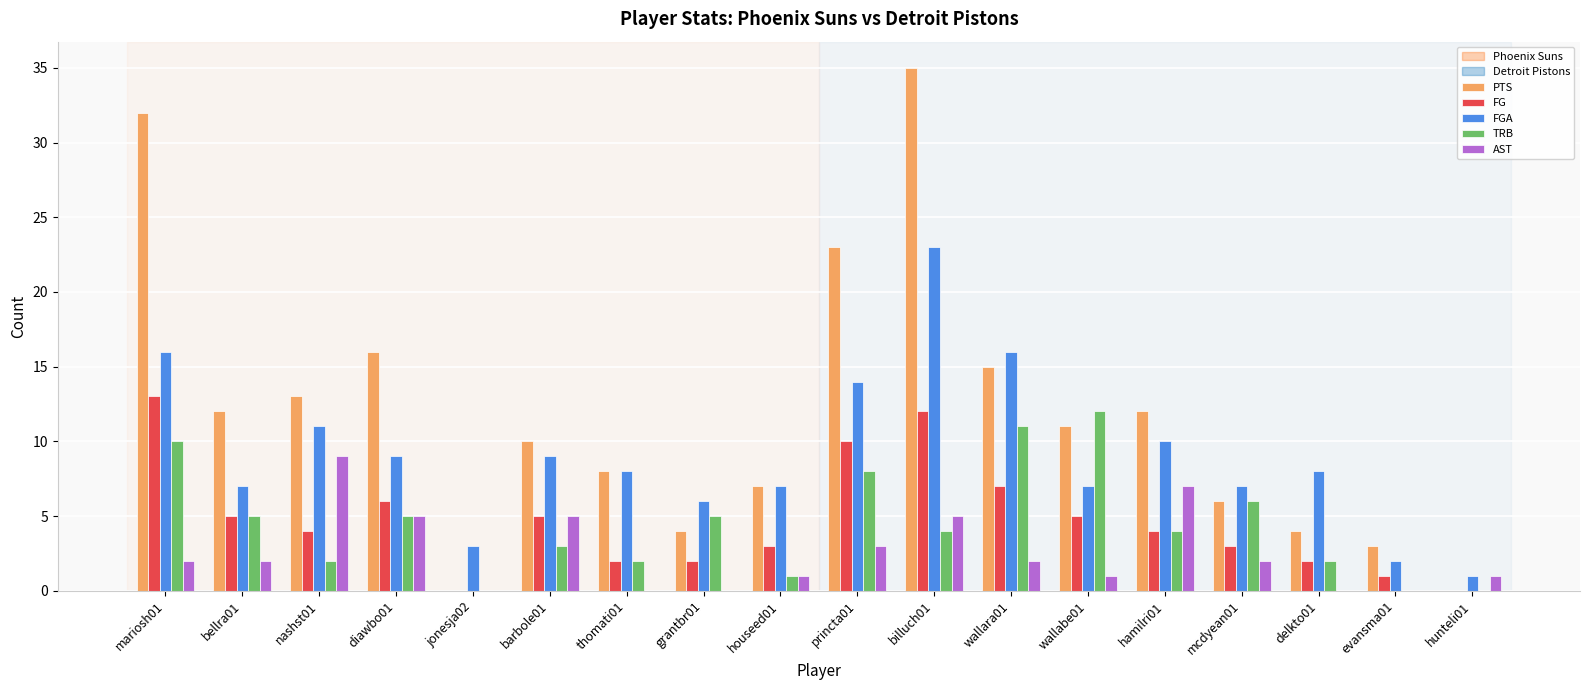

Which category has the highest value across all series?

billuch01